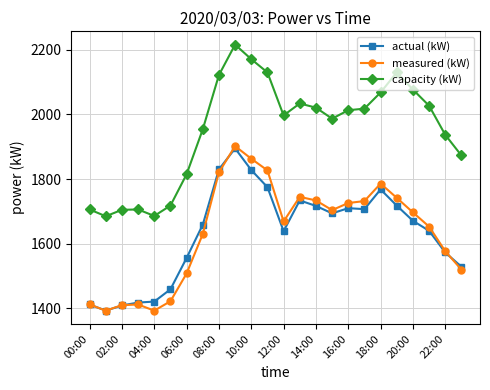

How many data points does each series have?

24